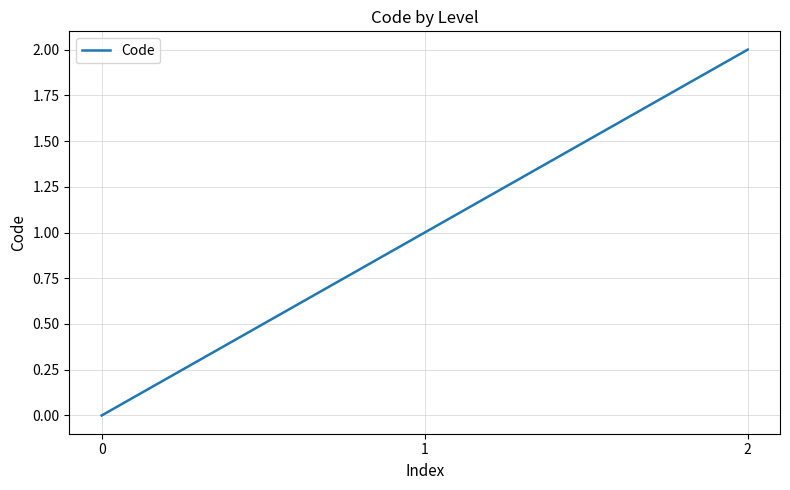

Count the number of data series in this chart.

1